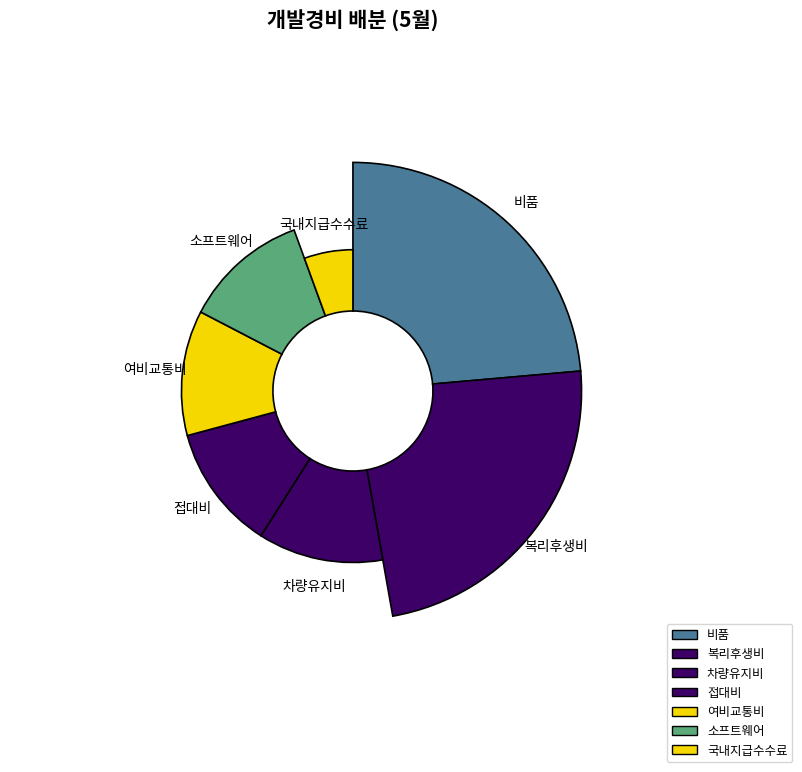

To the nearest percent, what percentage of the pie is 차량유지비?

12%